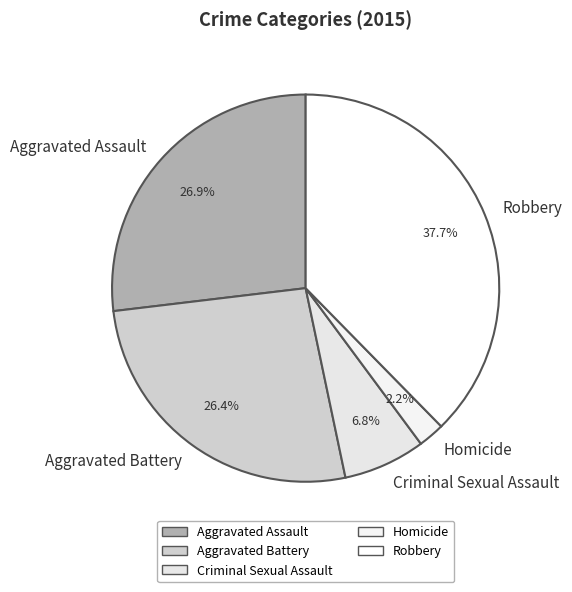

Approximately how many times larger is the value at Criminal Sexual Assault compared to Robbery?

0.2